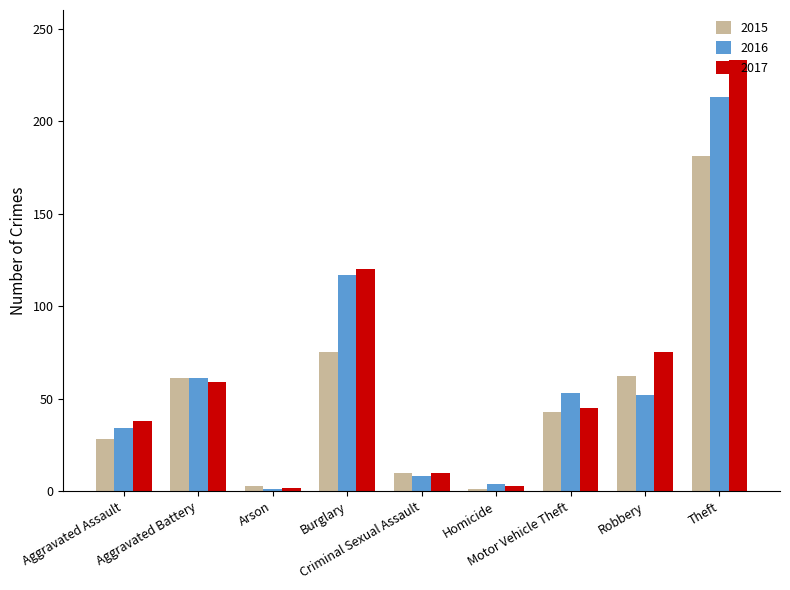

The value of 2017 at Aggravated Assault is 38. True or false?

True